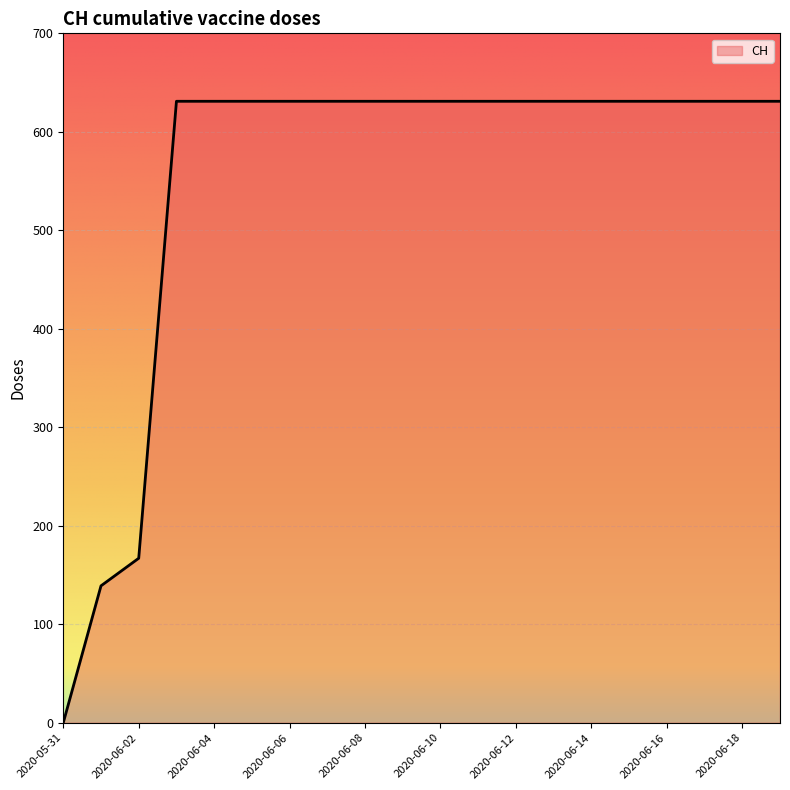

What is the average value?

552